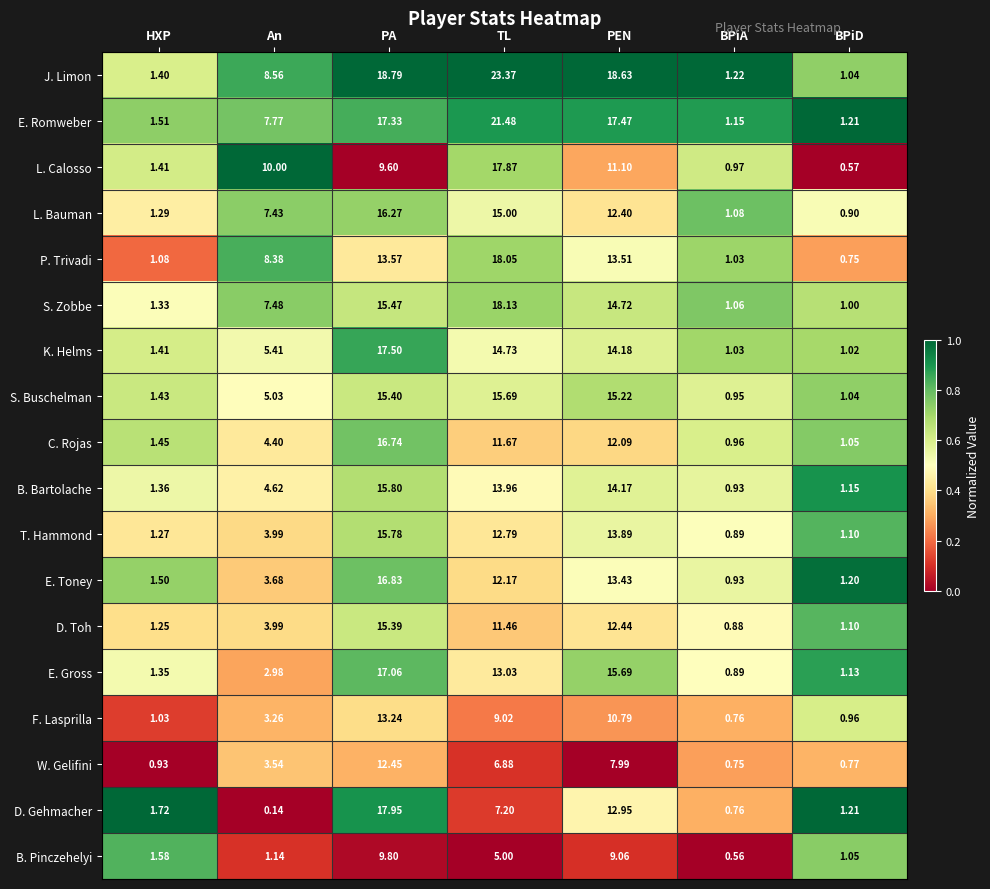

Rank the series by their maximum value, from lowest to highest.

B. Pinczehelyi, W. Gelifini, F. Lasprilla, D. Toh, S. Buschelman, T. Hammond, B. Bartolache, L. Bauman, C. Rojas, E. Toney, E. Gross, K. Helms, L. Calosso, D. Gehmacher, P. Trivadi, S. Zobbe, E. Romweber, J. Limon